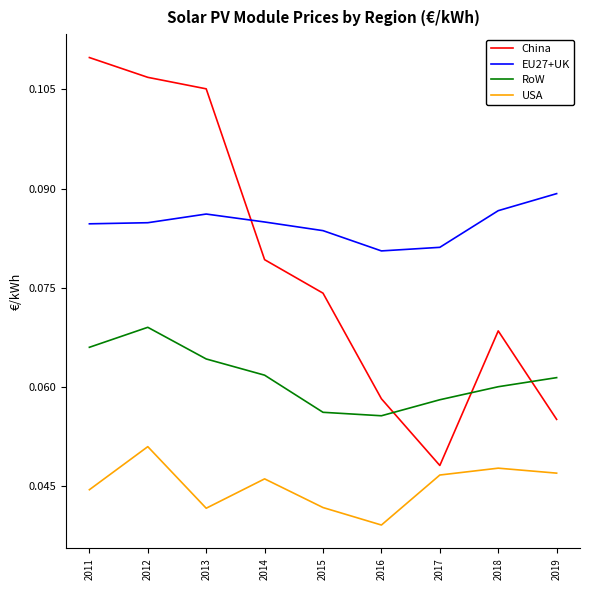

Which category has the lowest value in the China series?

2017